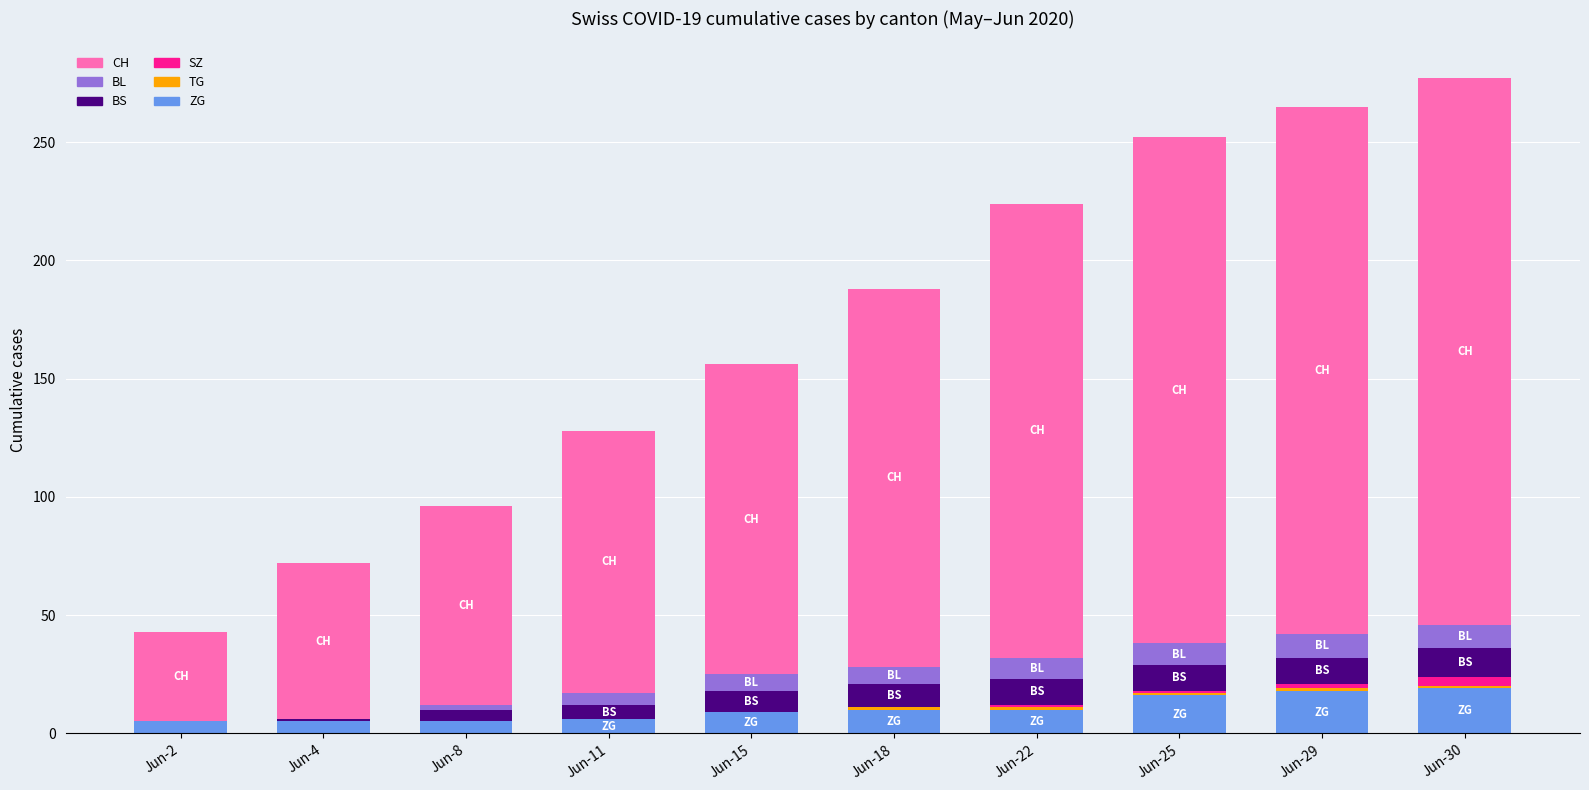

Where does the BL series first go above 7?

Jun-22